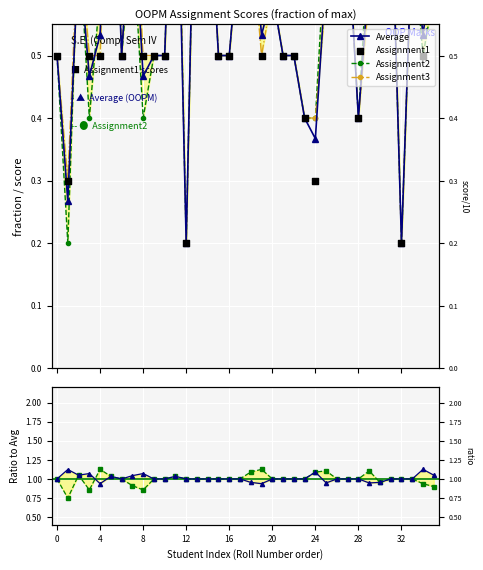

At which category is the sum across all series the highest?

13